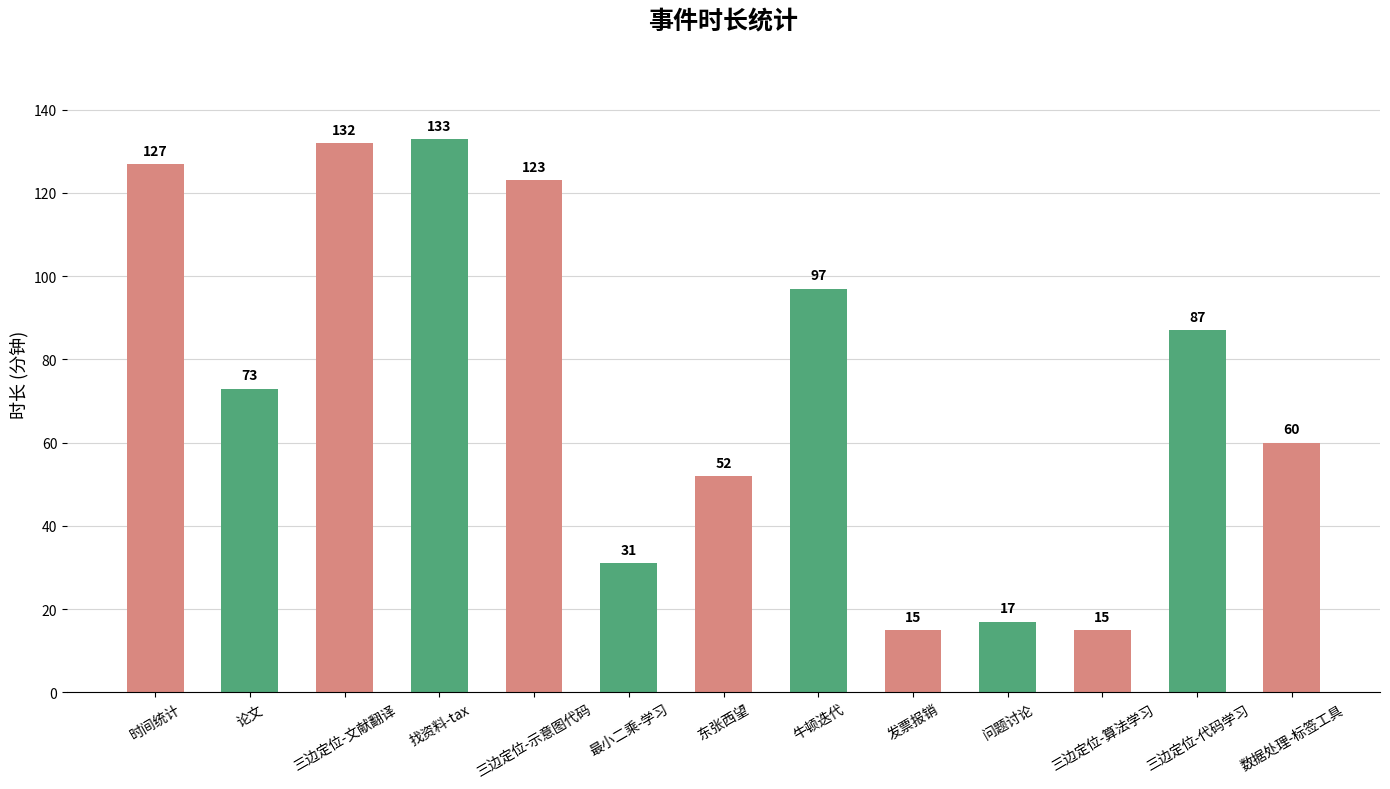

What is the smallest value displayed?

15